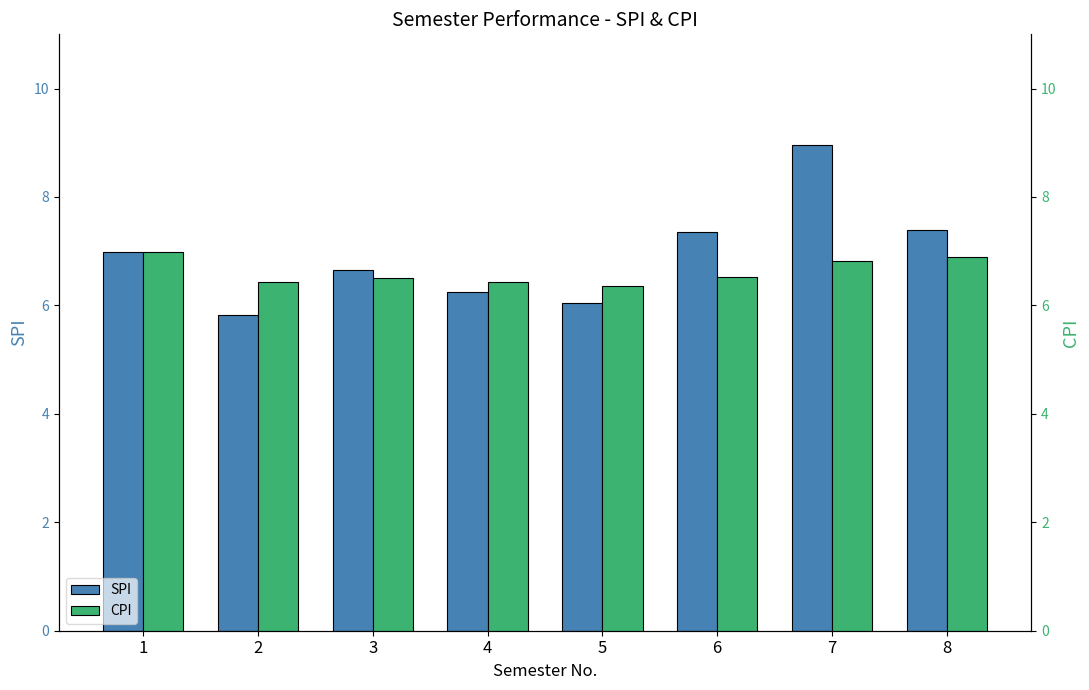

How many data points does each series have?

8